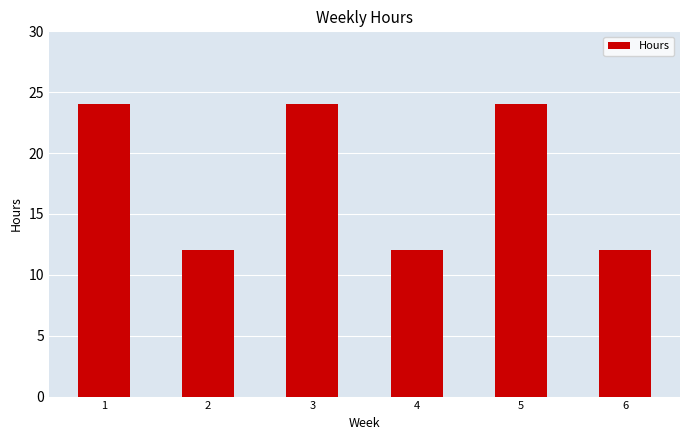

What is the sum of the values at 3 and 2?

36